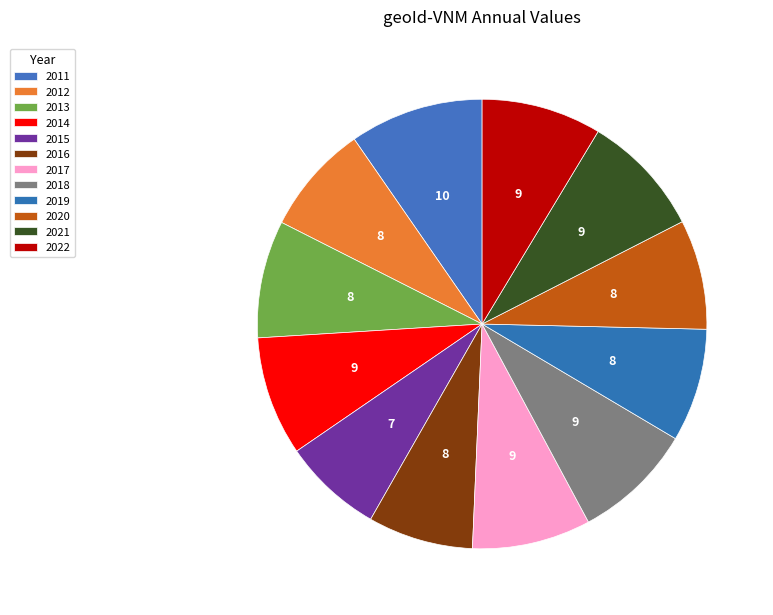

What is the ratio of the value at 2016 to the value at 2014?

0.9